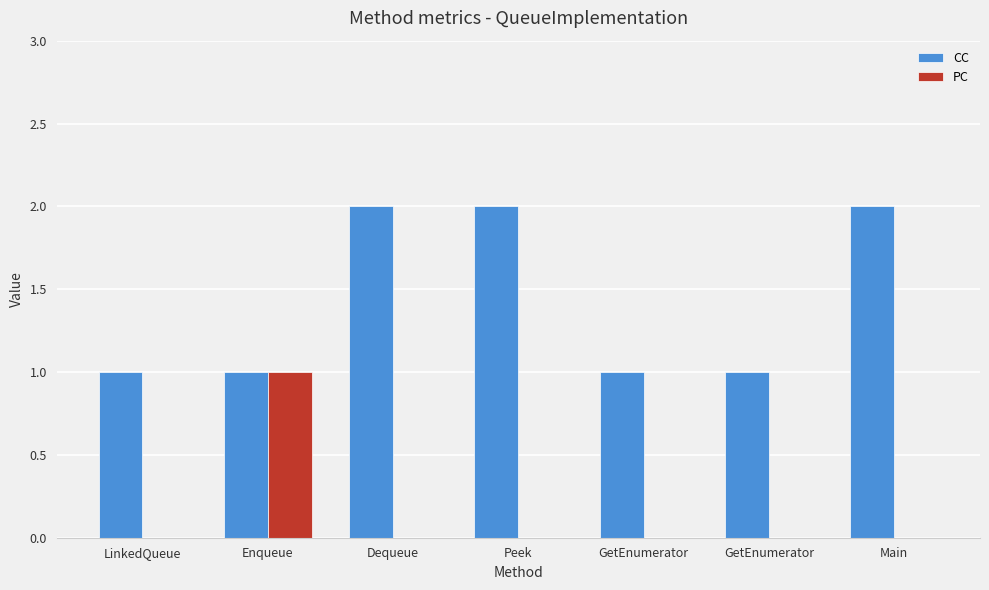

Count the number of categories in the chart.

7